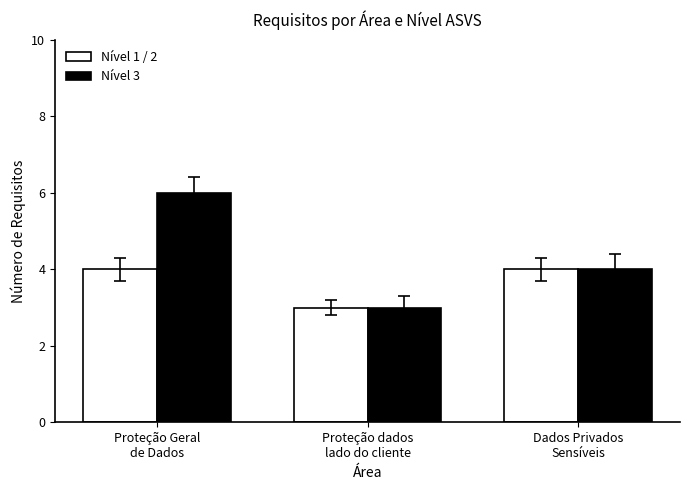

Between Proteção Geral
de Dados and Dados Privados
Sensíveis, which series saw the biggest shift?

Nível 3